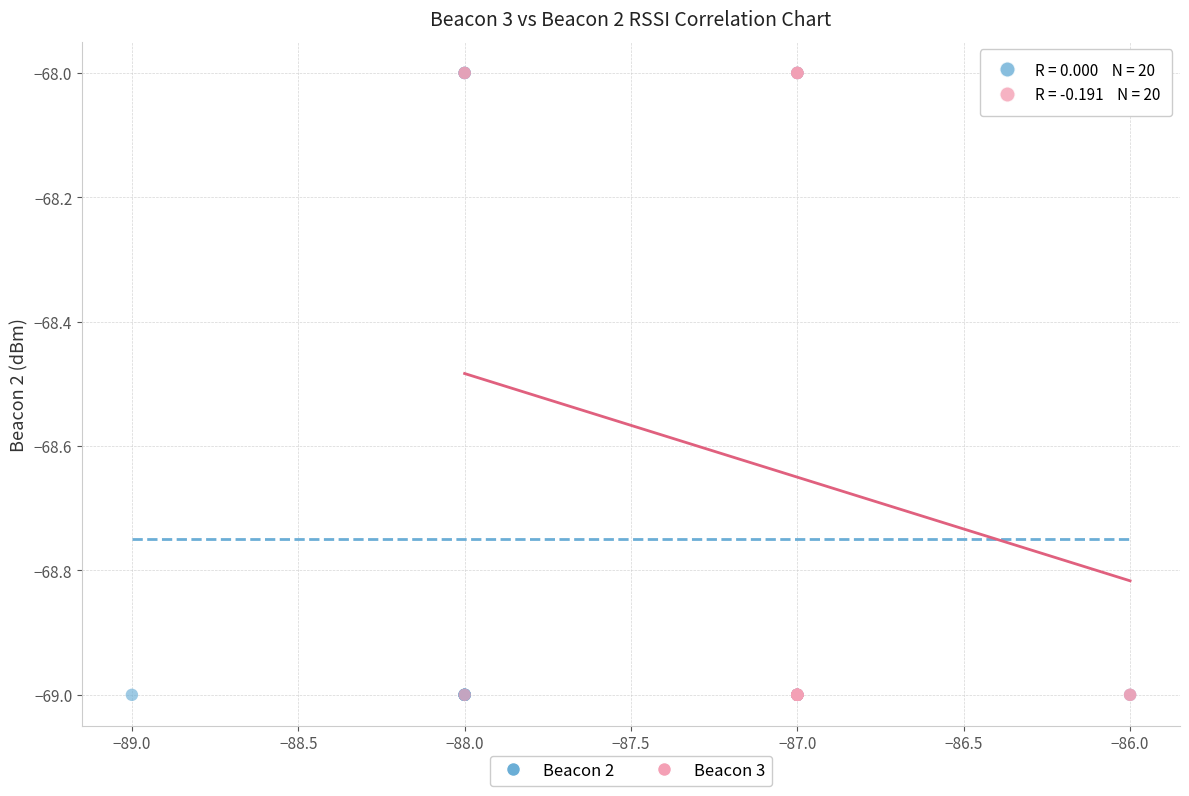

What are all the series names shown in the legend?

Beacon 2, Beacon 3